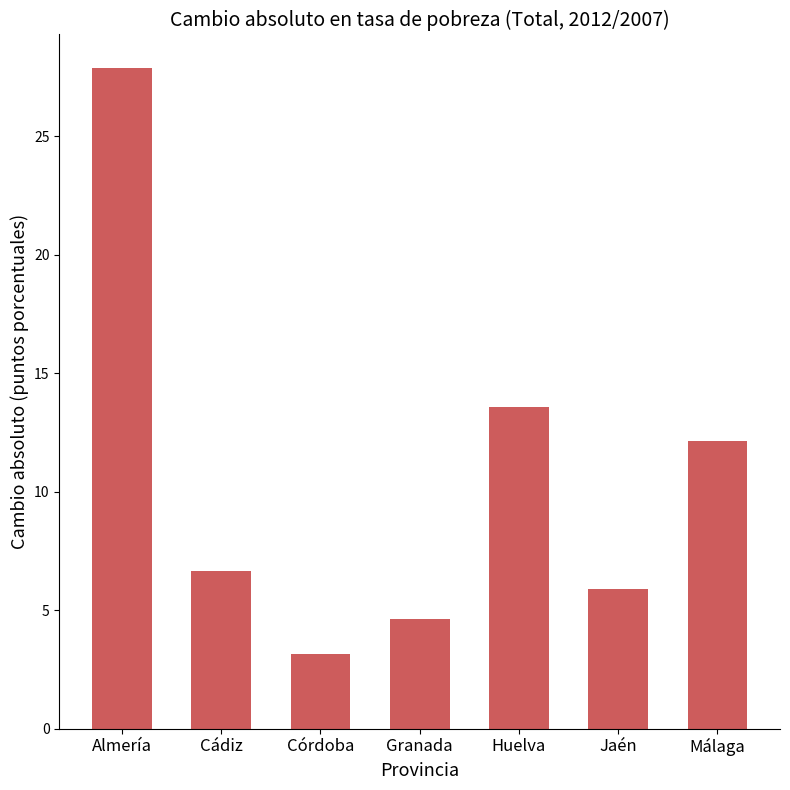

Is it true that the value at Córdoba is 3.1?

True